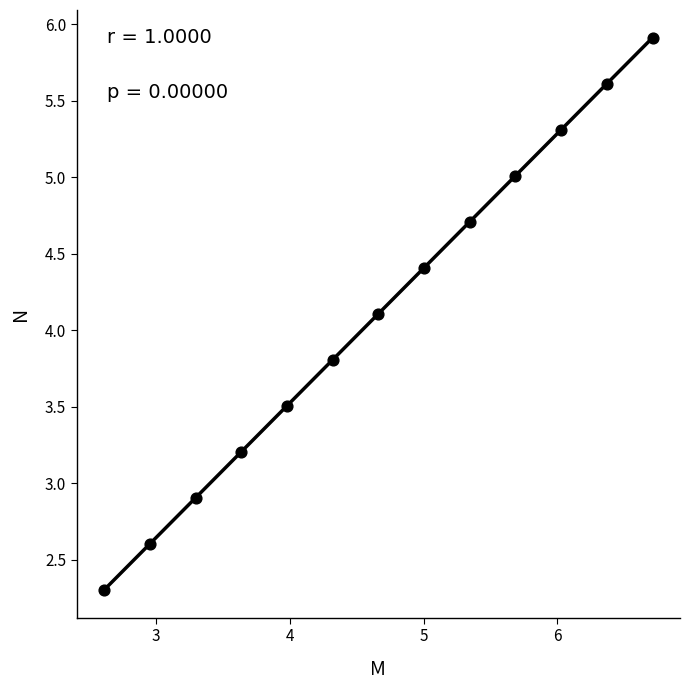

What Y value in the scatter plot is closest to 4?

4.1